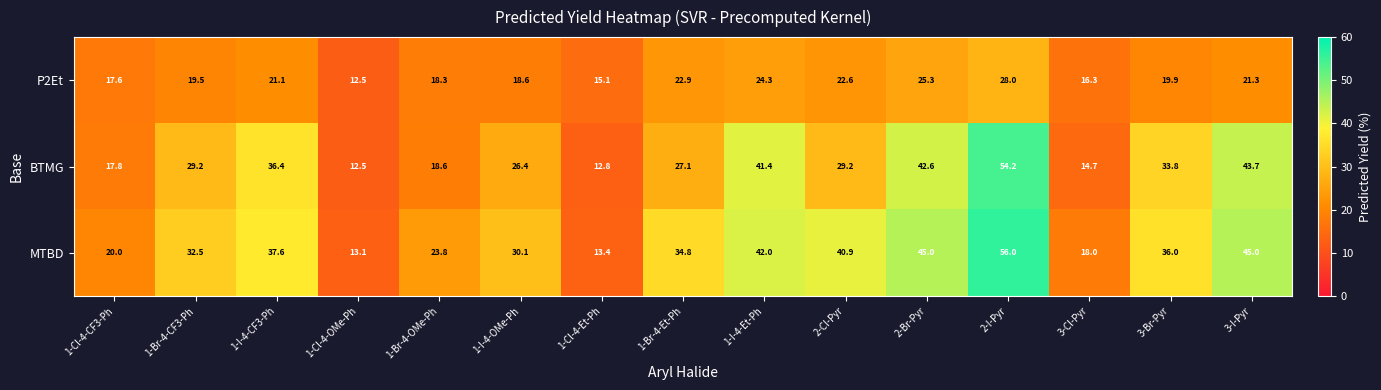

Rank the series by their maximum value, from lowest to highest.

P2Et, BTMG, MTBD